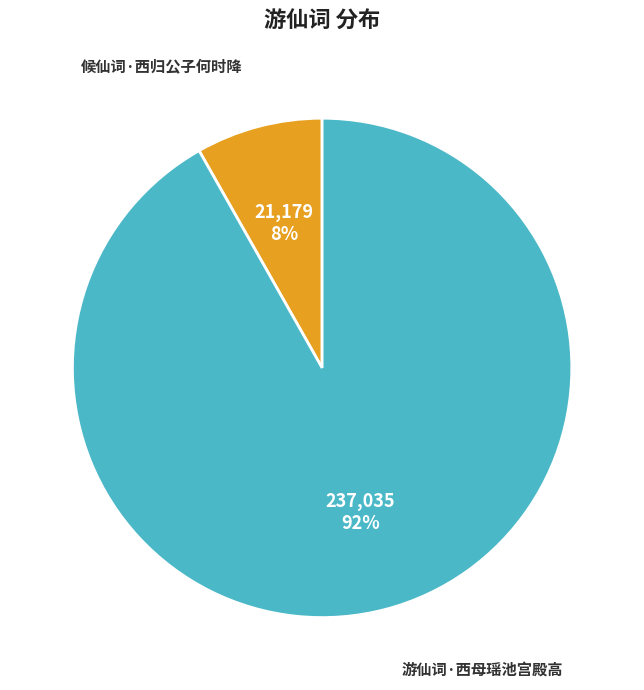

Rank the categories by value from lowest to highest.

候仙词·西归公子何时降, 游仙词·西母瑶池宫殿高